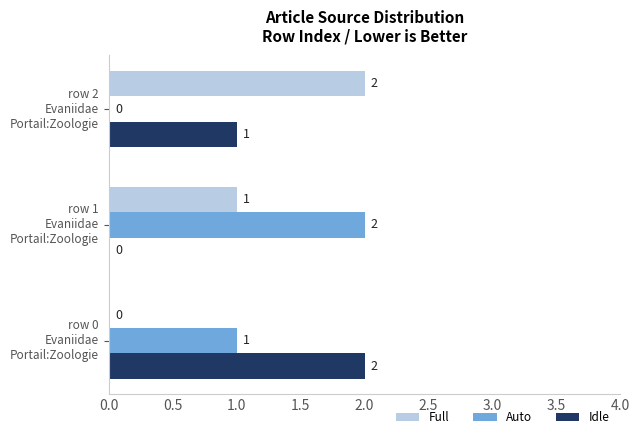

What is the sum of all Auto values?

3